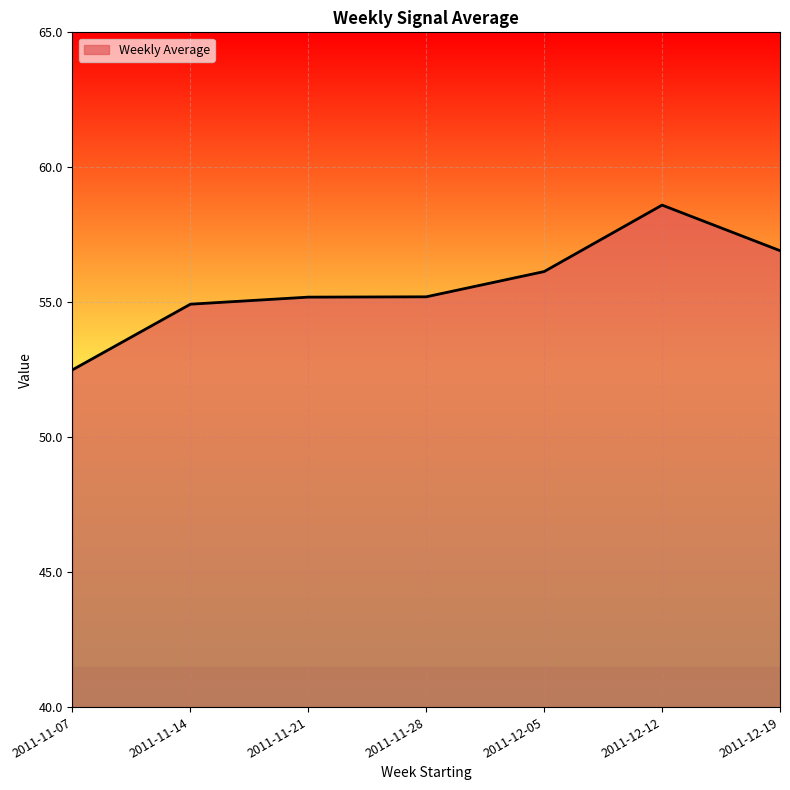

Reading right to left, extract all data points from this chart.

2011-12-19=56.9	2011-12-12=58.6	2011-12-05=56.1	2011-11-28=55.2	2011-11-21=55.2	2011-11-14=54.9	2011-11-07=52.5